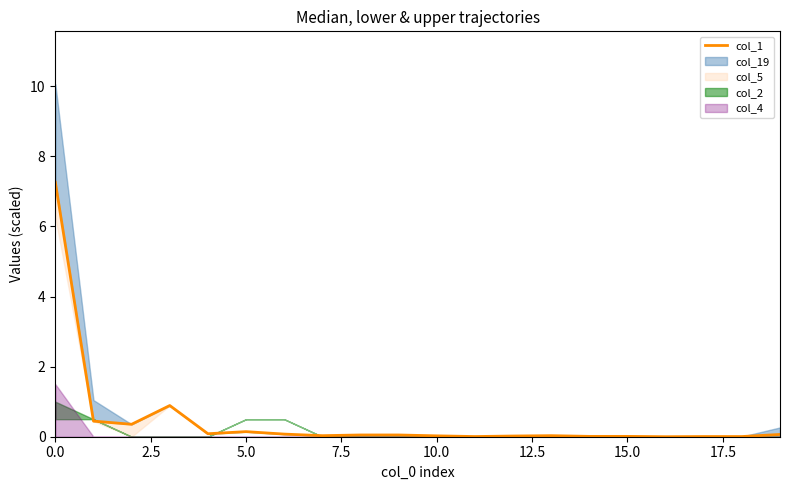

How many interior local peaks (higher than both neighbors) does the data have?

3